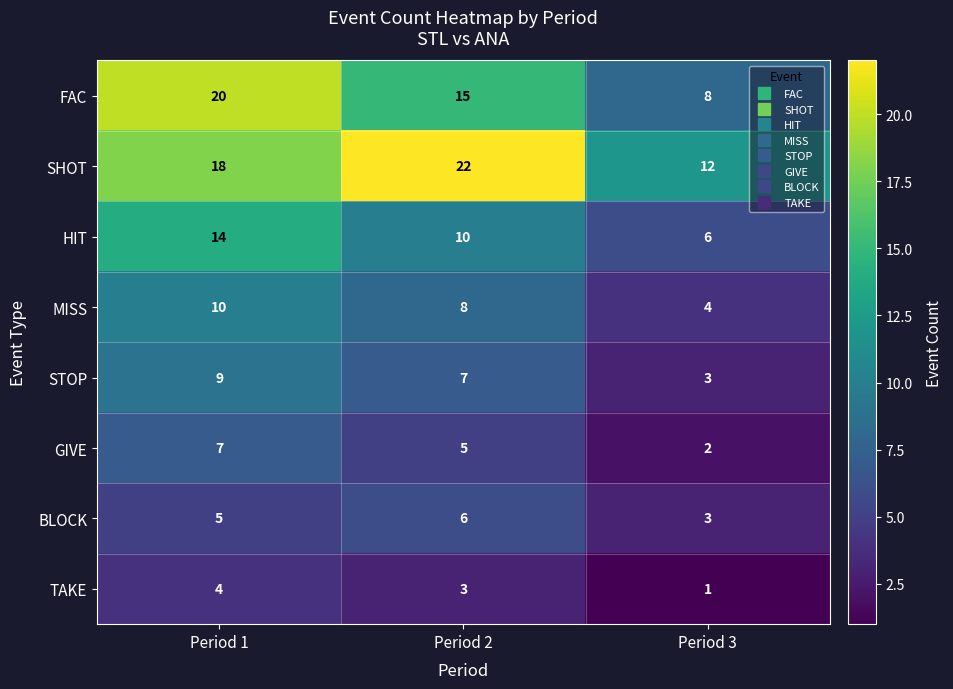

The value of STOP at Period 1 is 2. True or false?

False